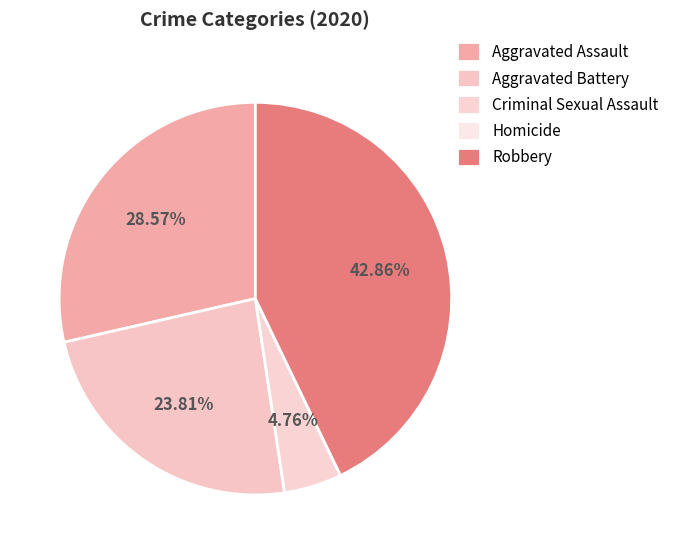

Which category has the biggest portion of the pie?

Robbery